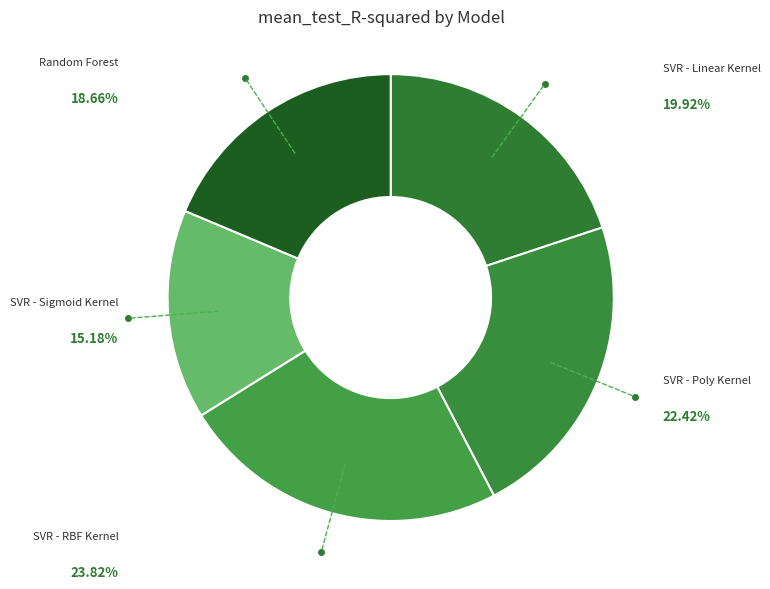

What percentage is NOT represented by SVR - Poly Kernel?

77.6%